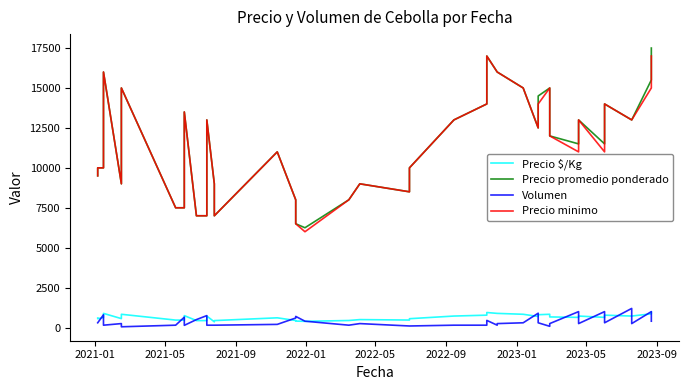

What is the sum of all Precio minimo values?

459500